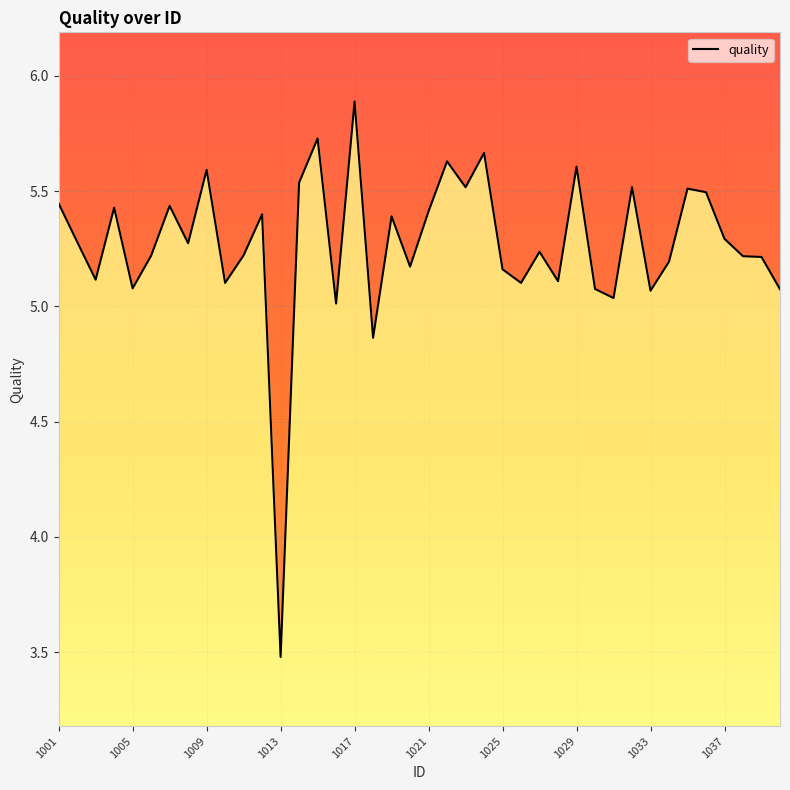

What is the value of the 37th point from the left?

5.3